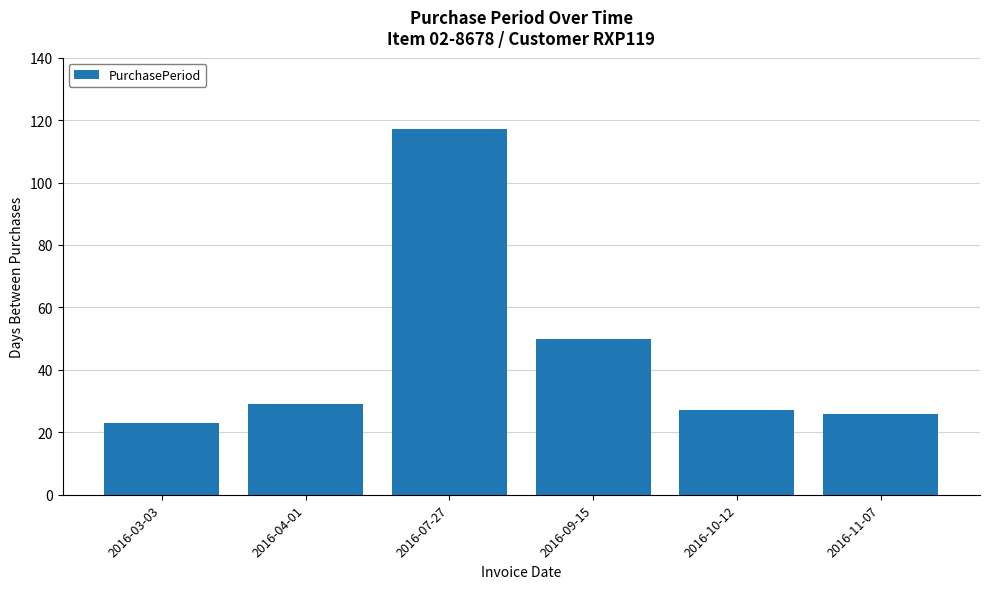

What is the approximate value at 2016-11-07?

26